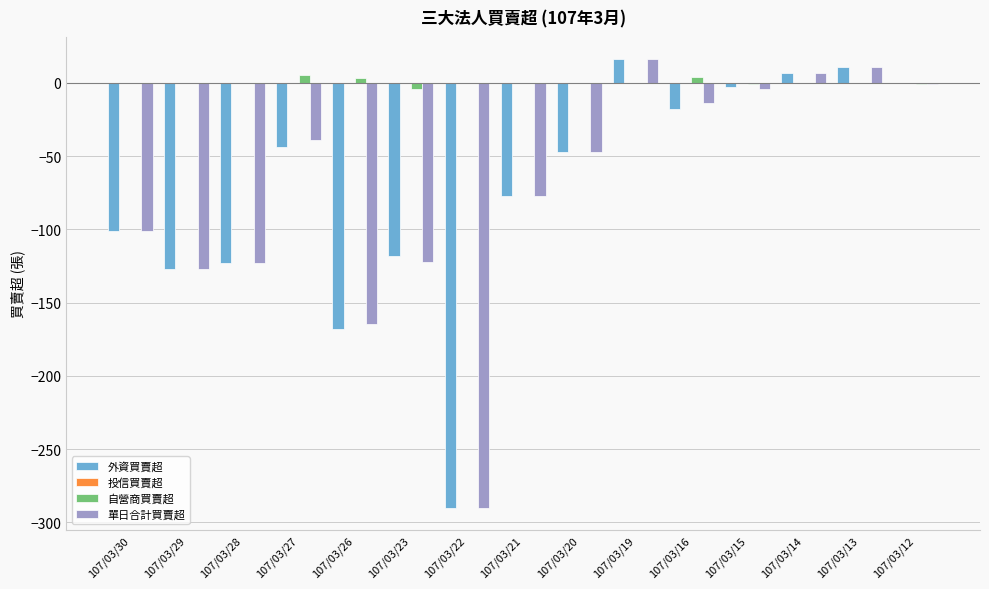

What is the greatest value displayed?

16